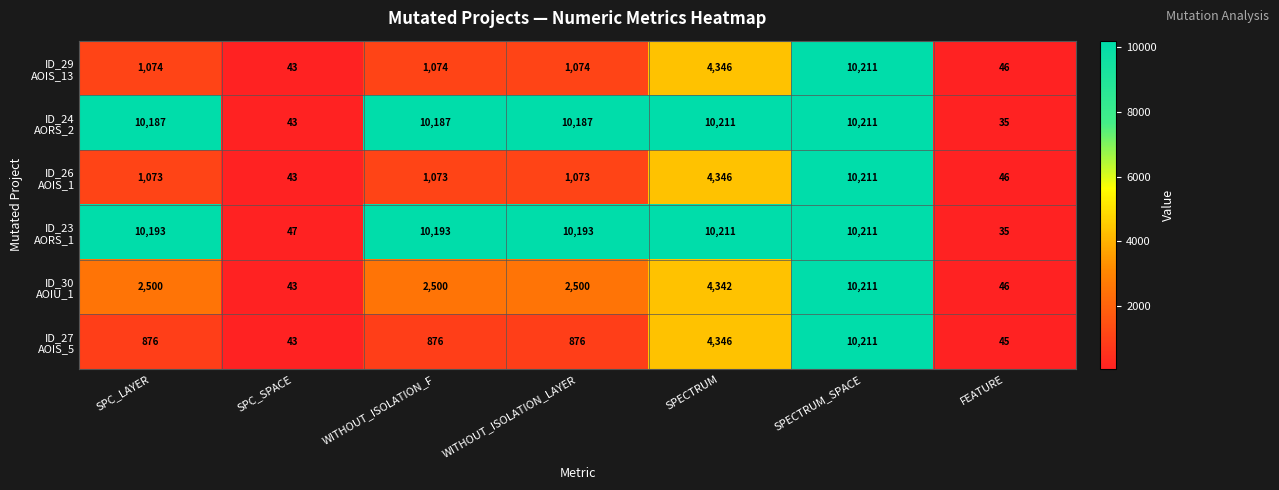

What is the minimum value shown in the chart?

35